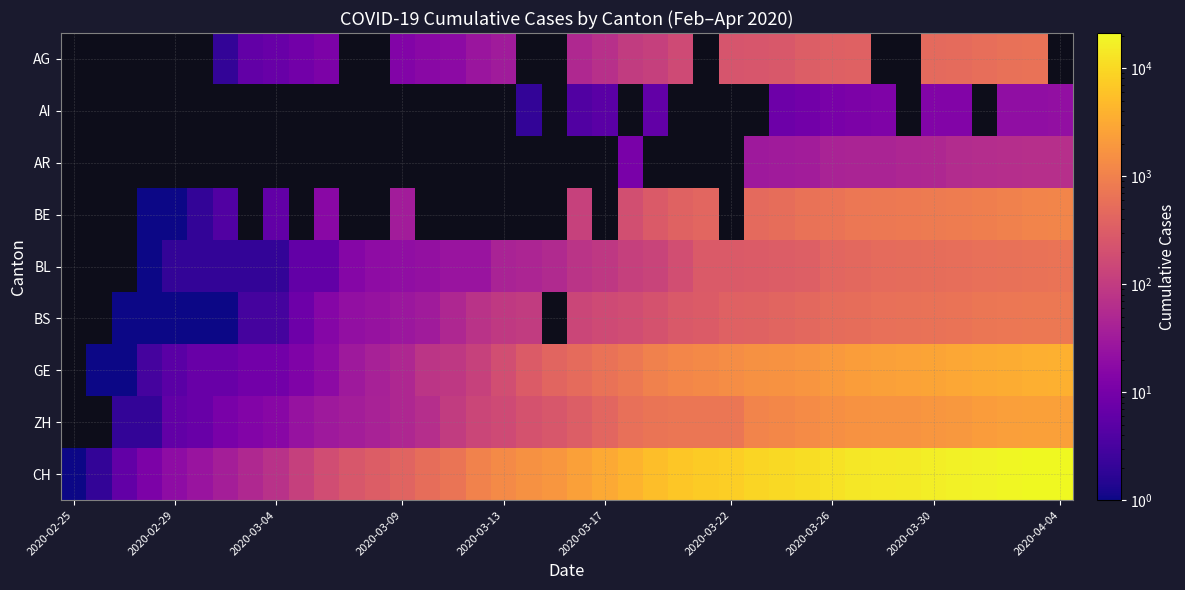

At 2020-03-13, list the series in order from smallest to largest.

AG, AI, AR, BE, BL, BS, ZH, GE, CH